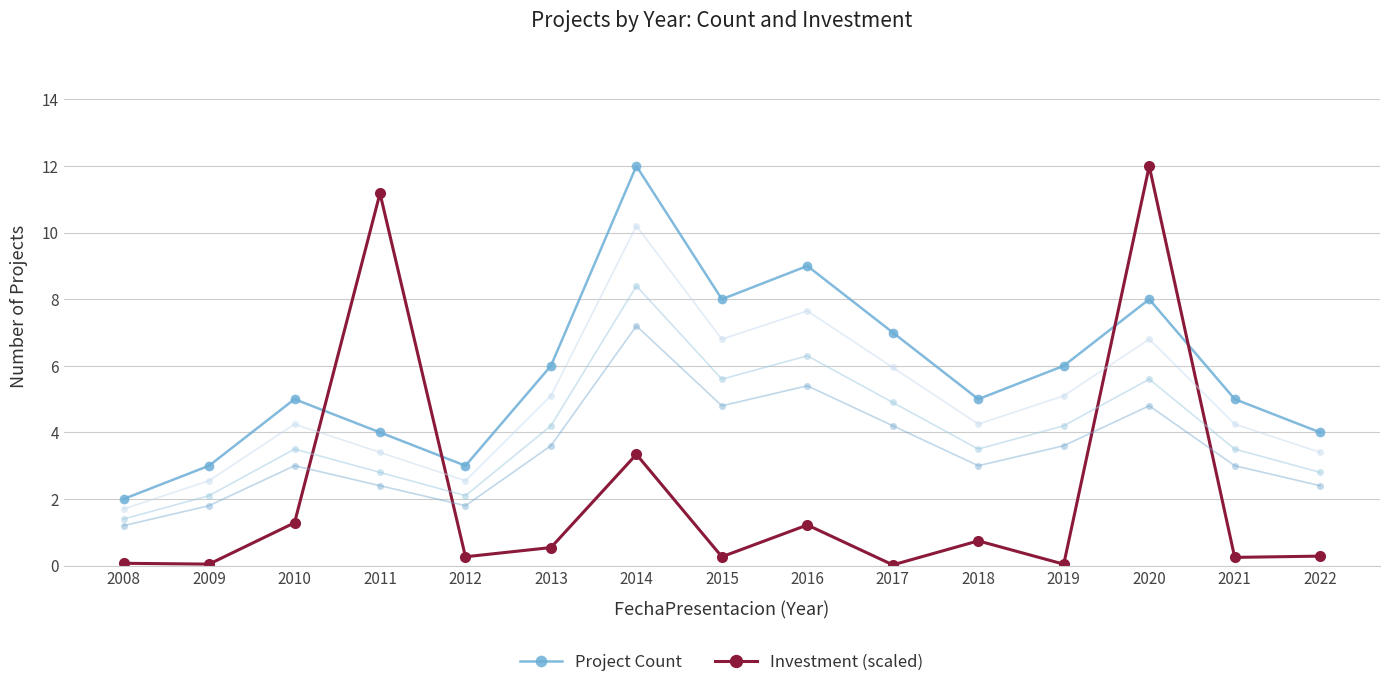

How many lines are shown in the chart?

2